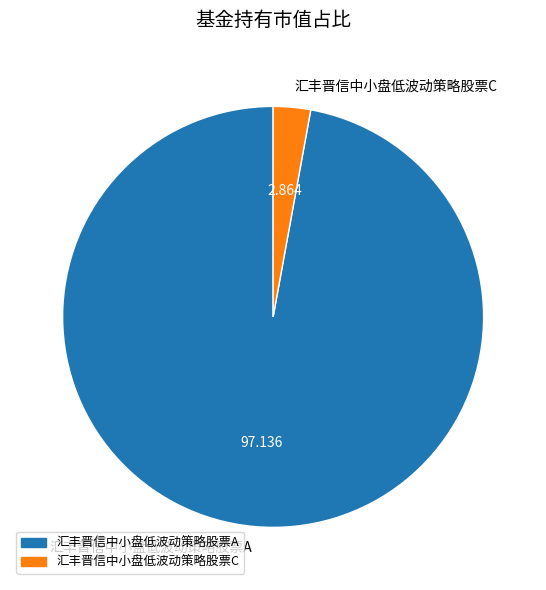

Between 汇丰晋信中小盘低波动策略股票C and 汇丰晋信中小盘低波动策略股票A, which is larger?

汇丰晋信中小盘低波动策略股票A